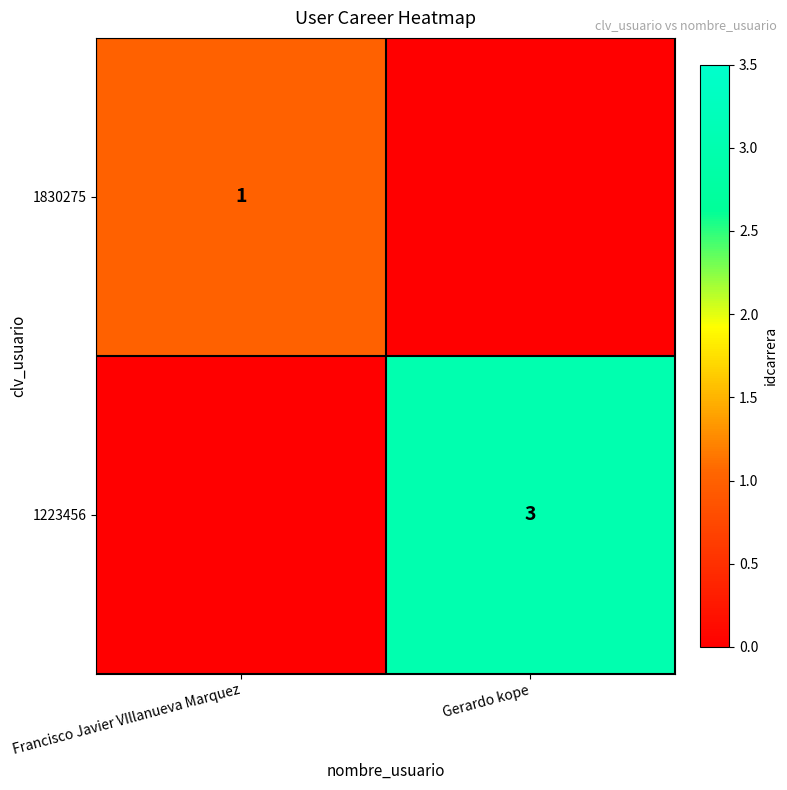

Is the value of 1223456 at Gerardo kope greater than the value of 1830275 at Francisco Javier VIllanueva Marquez?

Yes